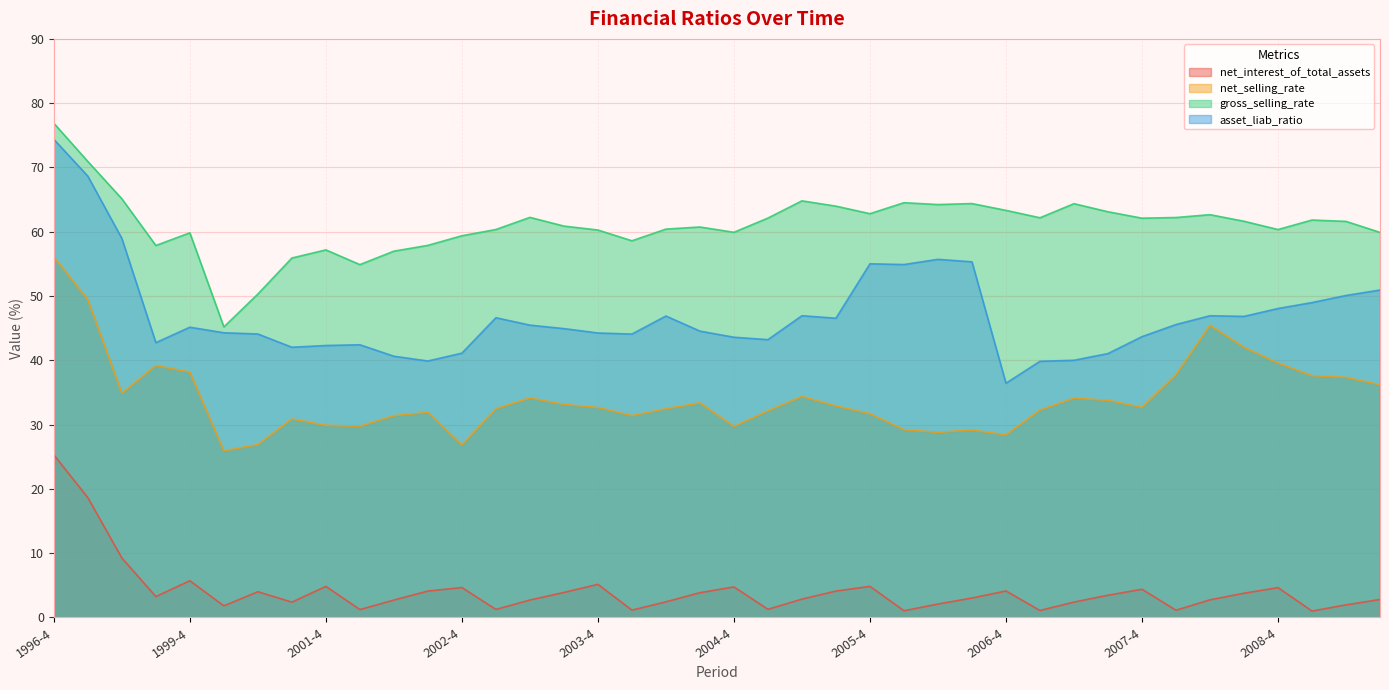

What is the value of the gross_selling_rate point at the 29th from the left?

63.3